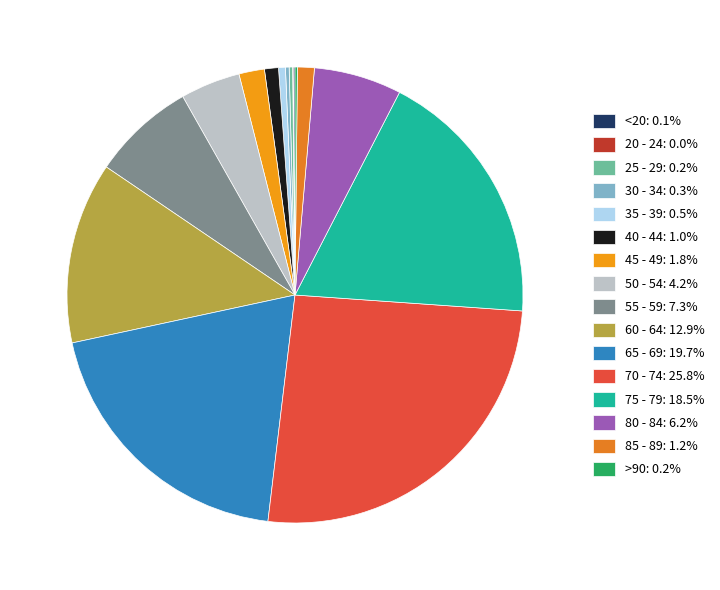

What is the ratio of the value at 85 - 89 to the value at 45 - 49?

0.7